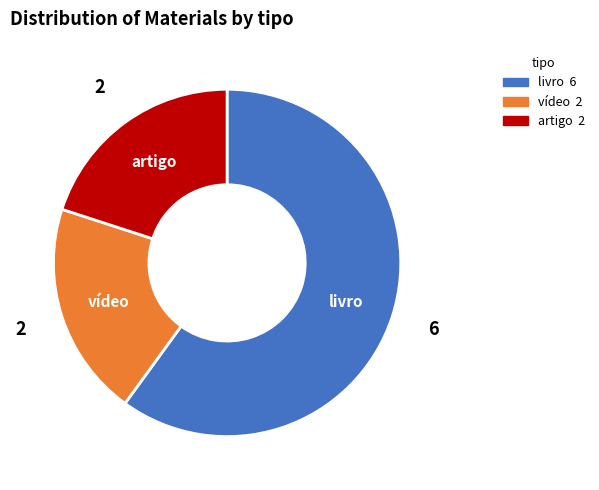

Is there a majority slice in this chart?

Yes